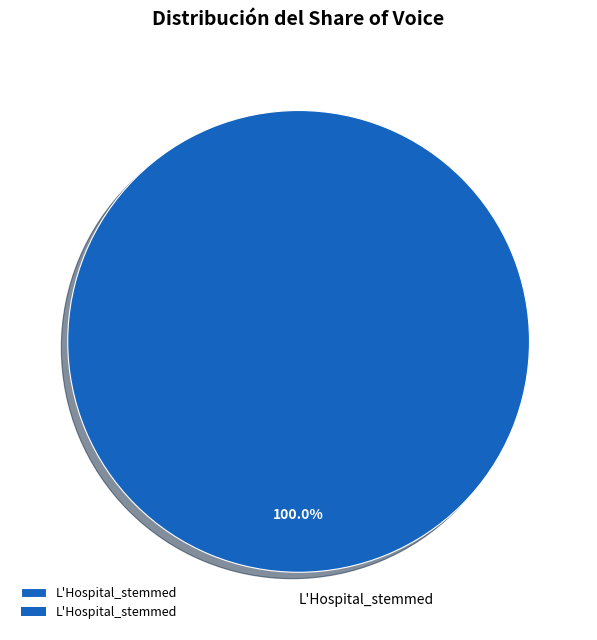

Rank the categories by value from lowest to highest.

L'Hospital_stemmed